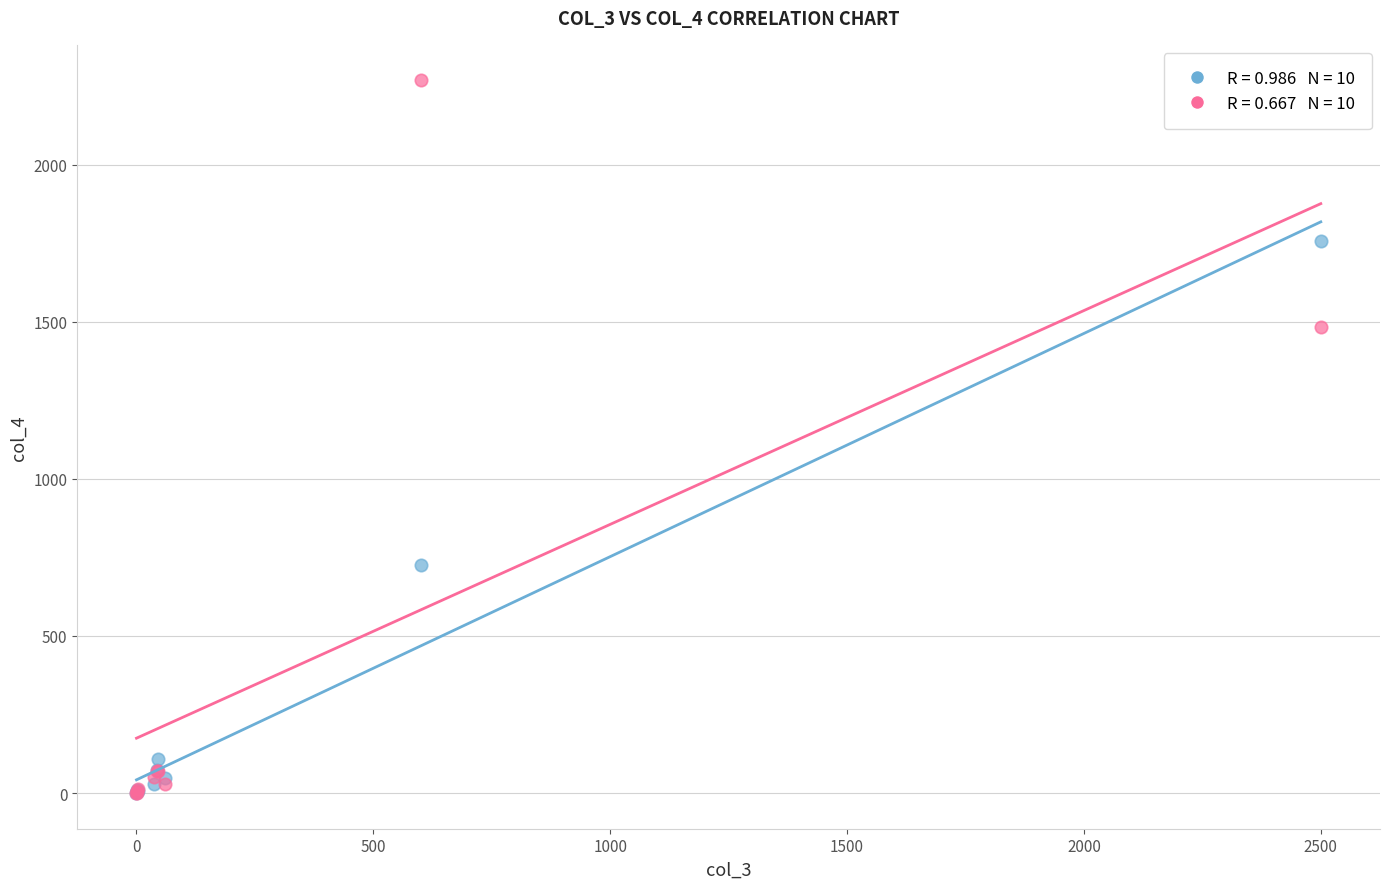

Across all series, what Y value is closest to 1134?

1483